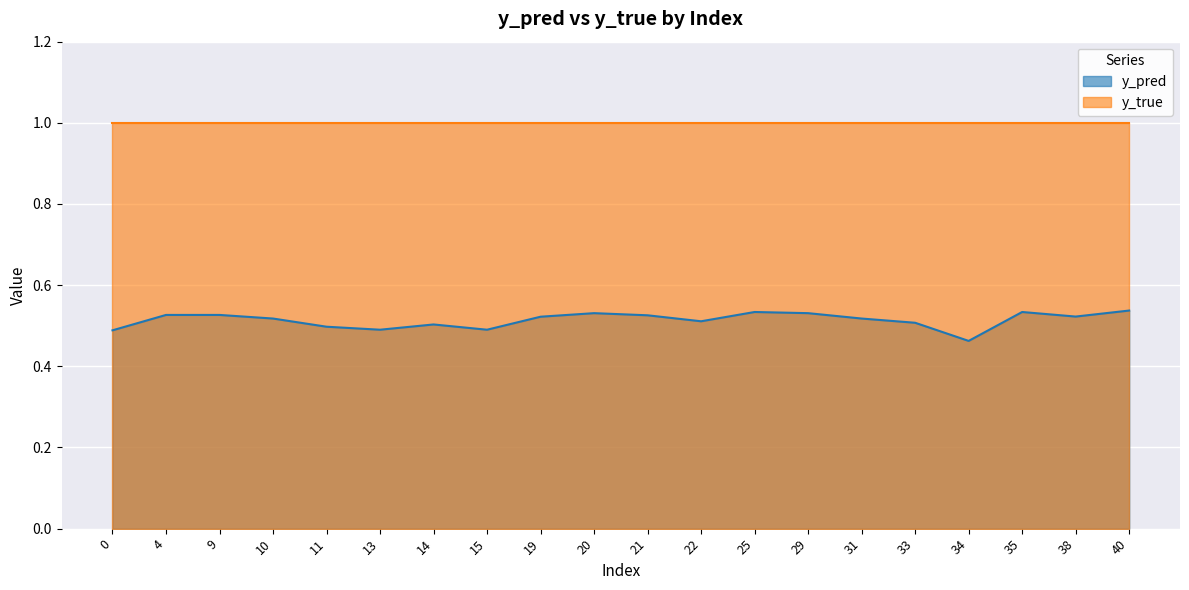

How many series are shown in this chart?

2